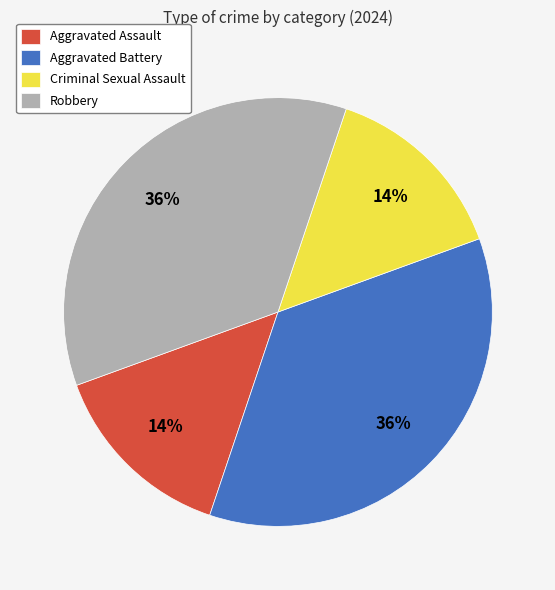

To the nearest percent, what portion does Criminal Sexual Assault represent?

14%